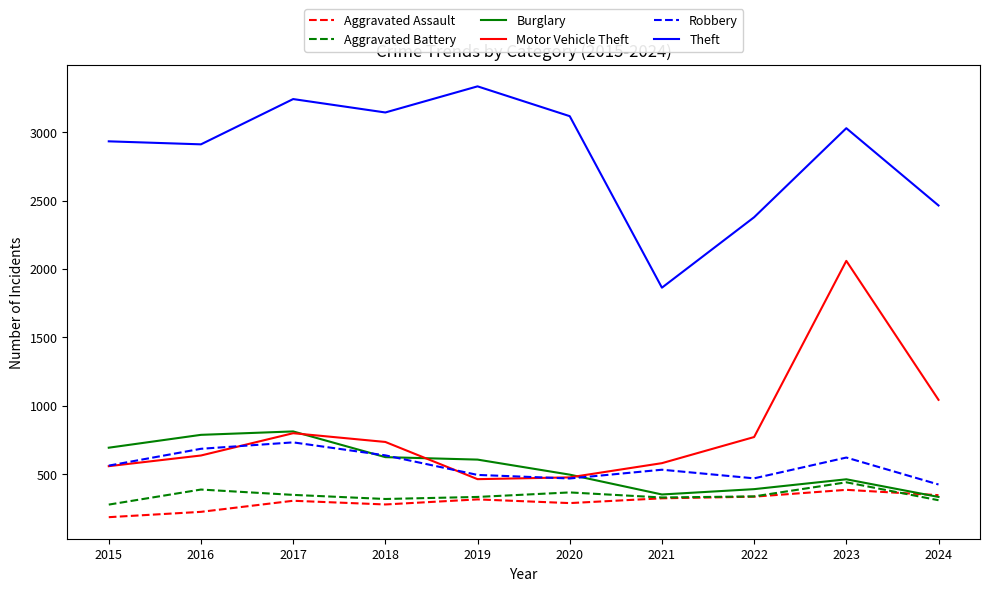

What is the sum of all Aggravated Assault values?

2984